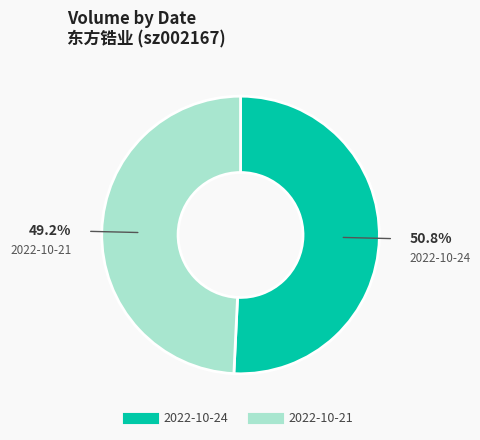

Approximately how many times larger is the value at 2022-10-24 compared to 2022-10-21?

1.0